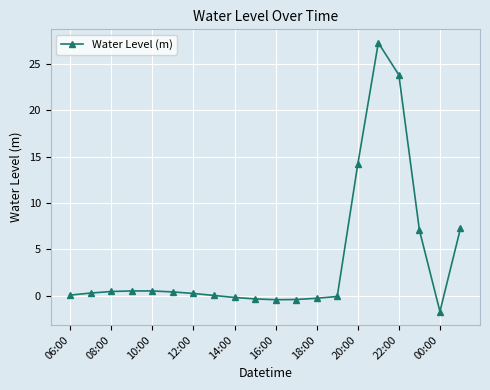

What is the value of the 17th point from the left?

23.8